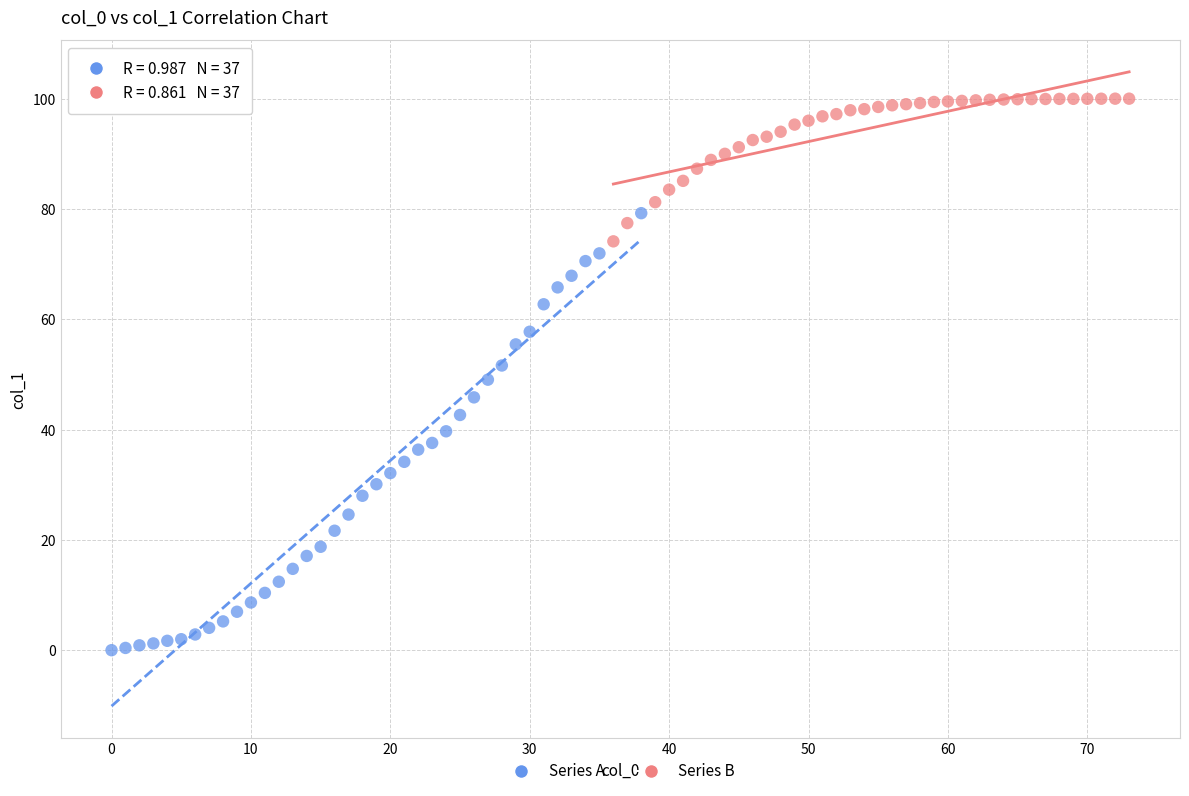

What are all the series names shown in the legend?

Series A, Series B